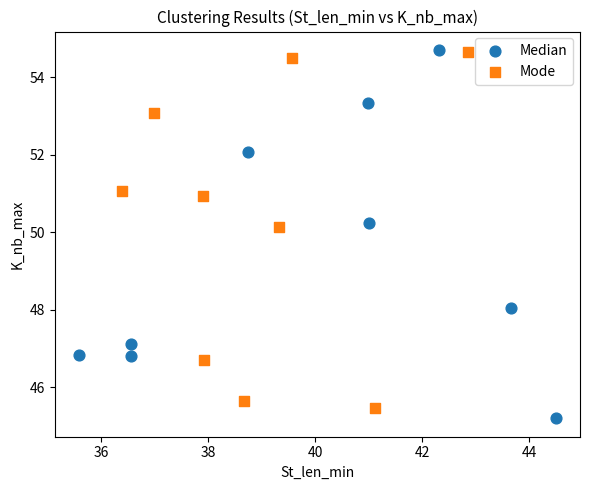

What are all the series names shown in the legend?

Median, Mode